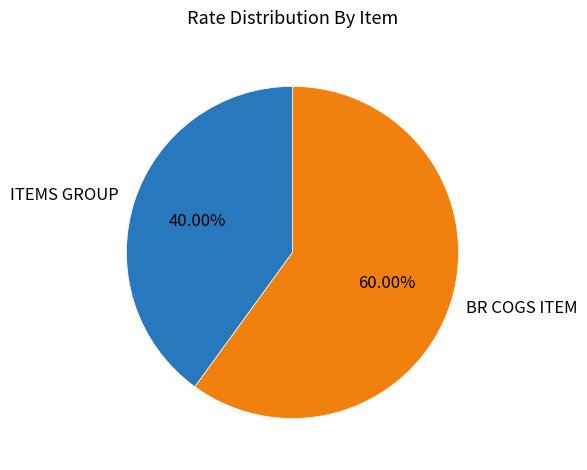

Combined, do BR COGS ITEM and ITEMS GROUP account for over 50%?

Yes